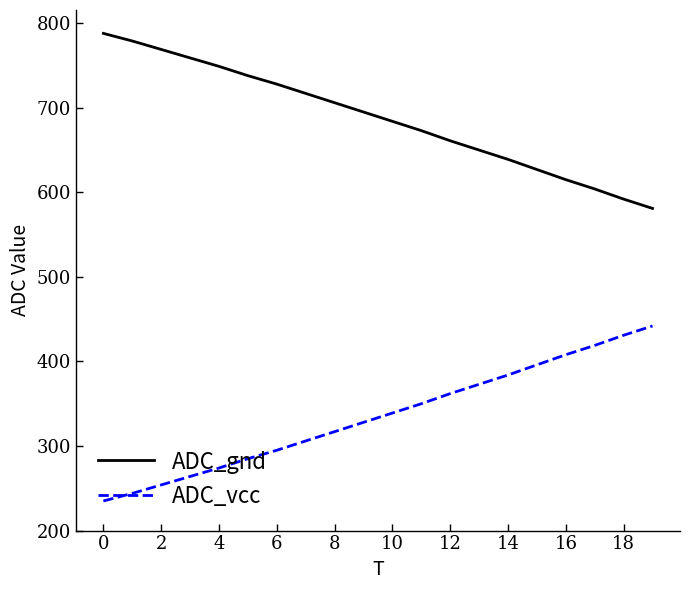

True or false: ADC_gnd has more than 1 interior local peaks.

False